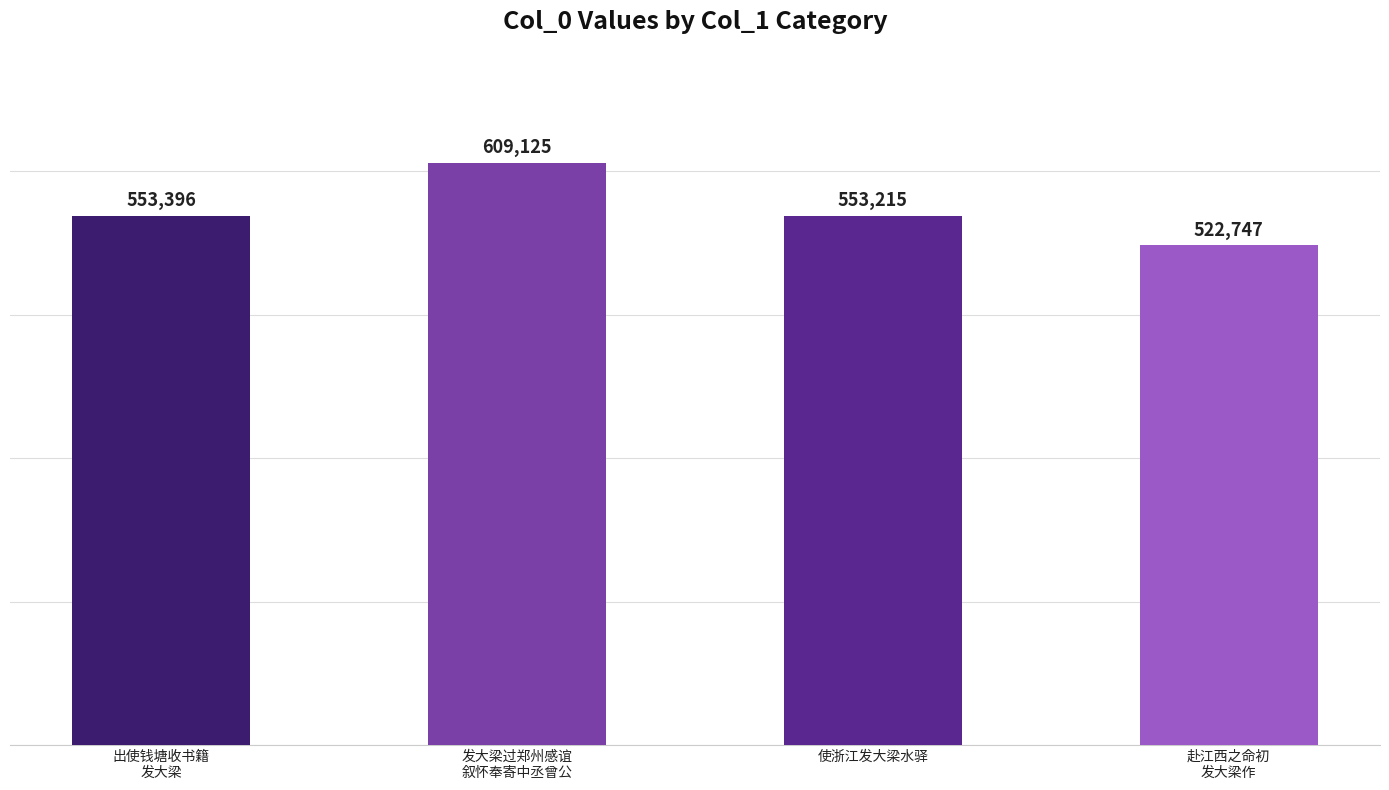

What is the minimum value shown in the chart?

522747